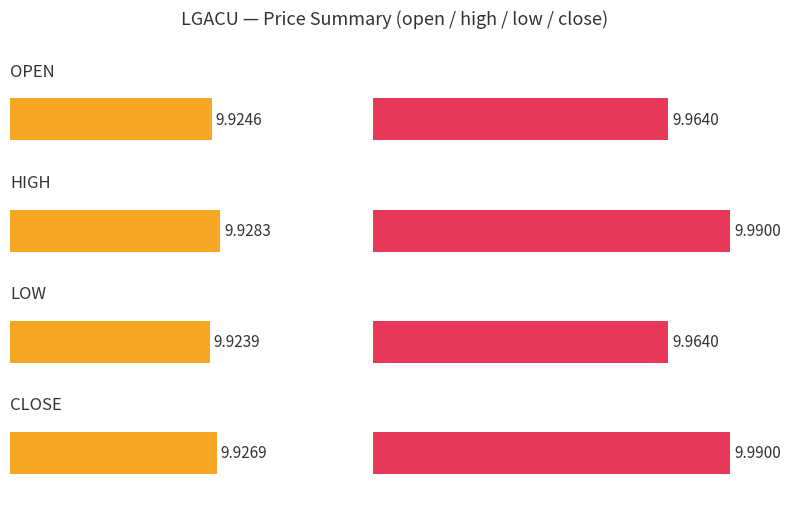

The value of open at 5 is 9.9. True or false?

True